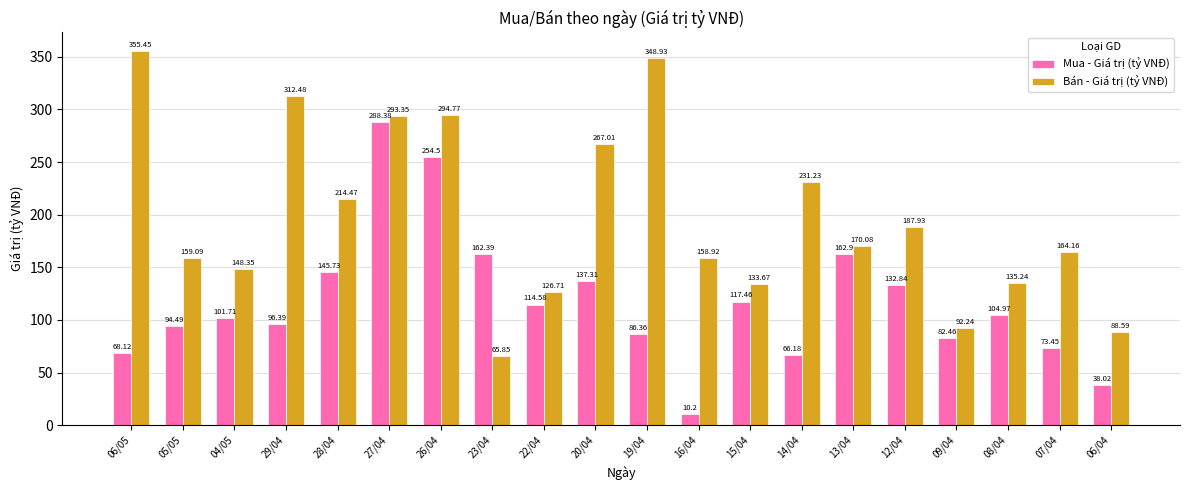

What is the difference between the highest and lowest values at 19/04?

262.6